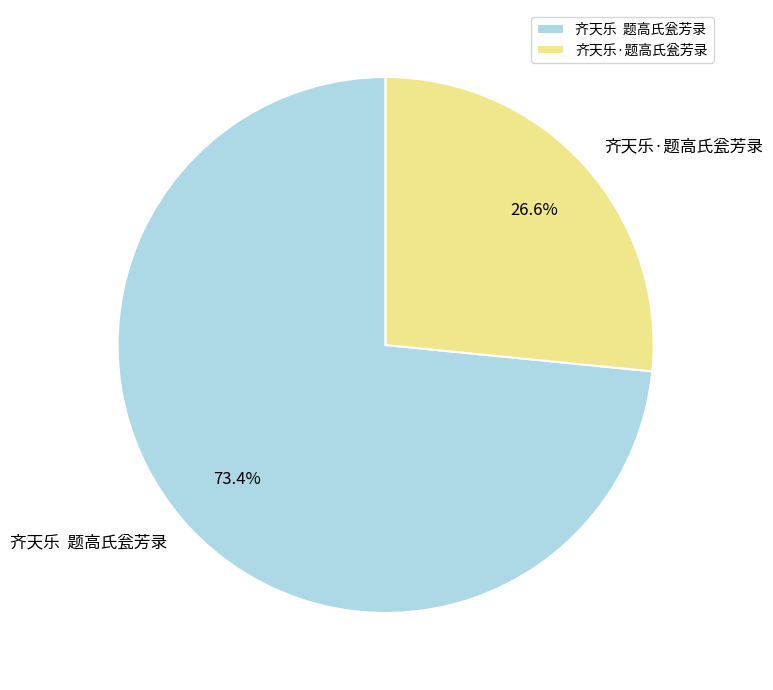

To the nearest percent, what percentage of the pie is 齐天乐·题高氏瓮芳录?

27%